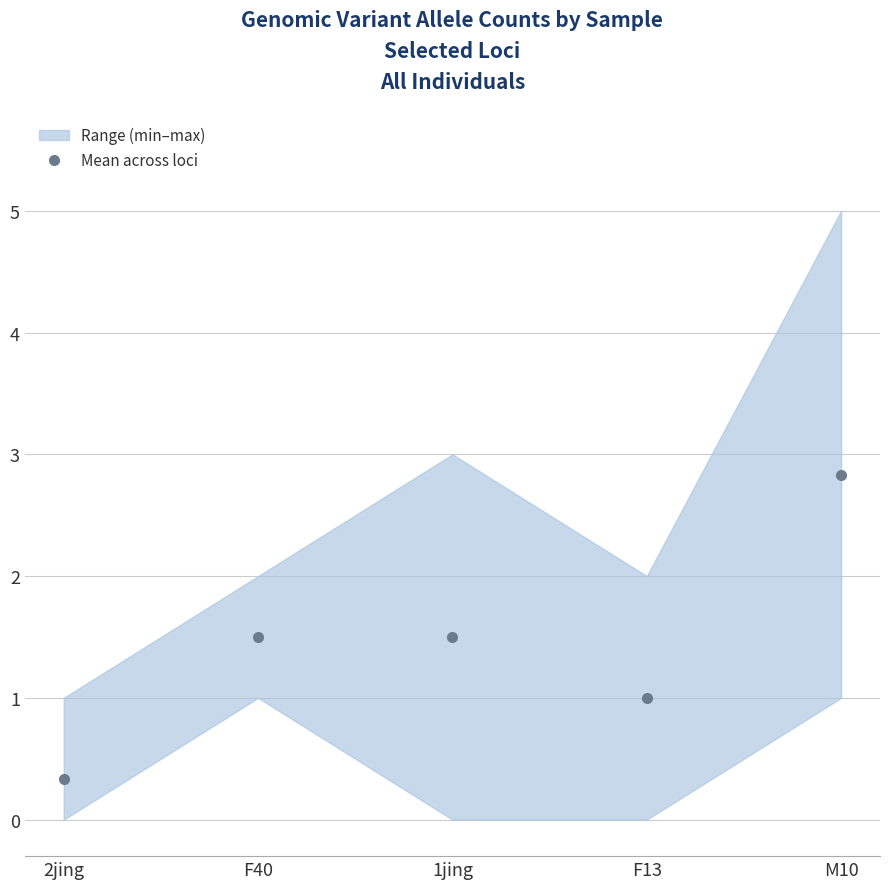

The value at F13 is 0.5. True or false?

False